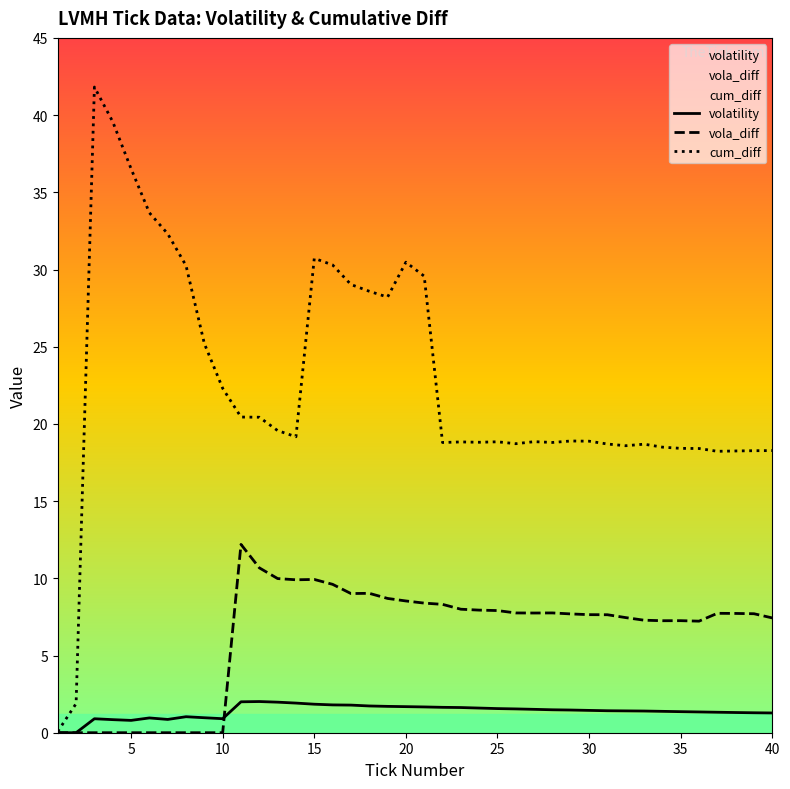

True or false: vola_diff has more than 0 points higher than both neighbors.

True